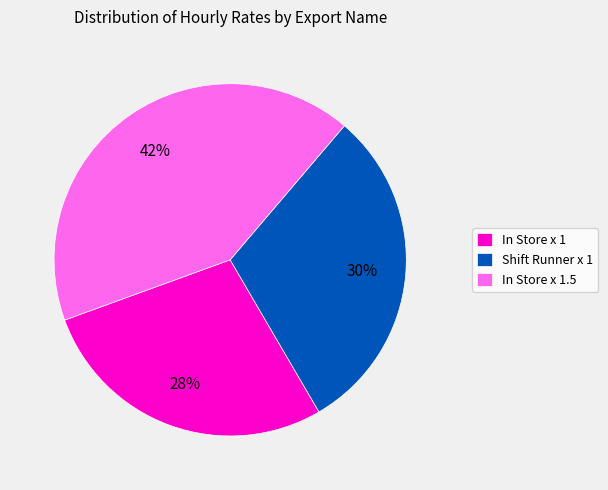

Do In Store x 1 and Shift Runner x 1 together represent more than half of the pie?

Yes